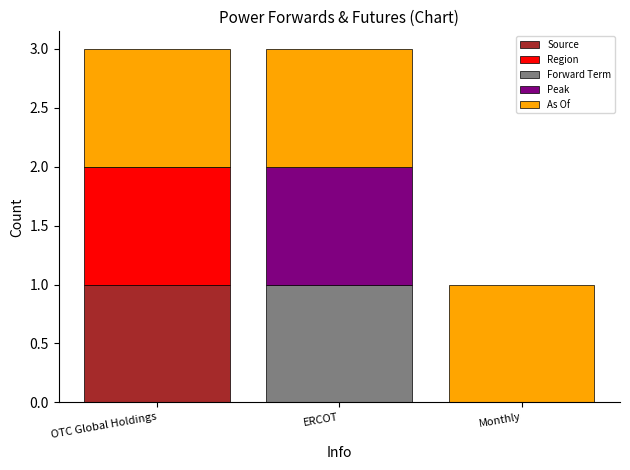

What is the total value across all series at ERCOT?

3